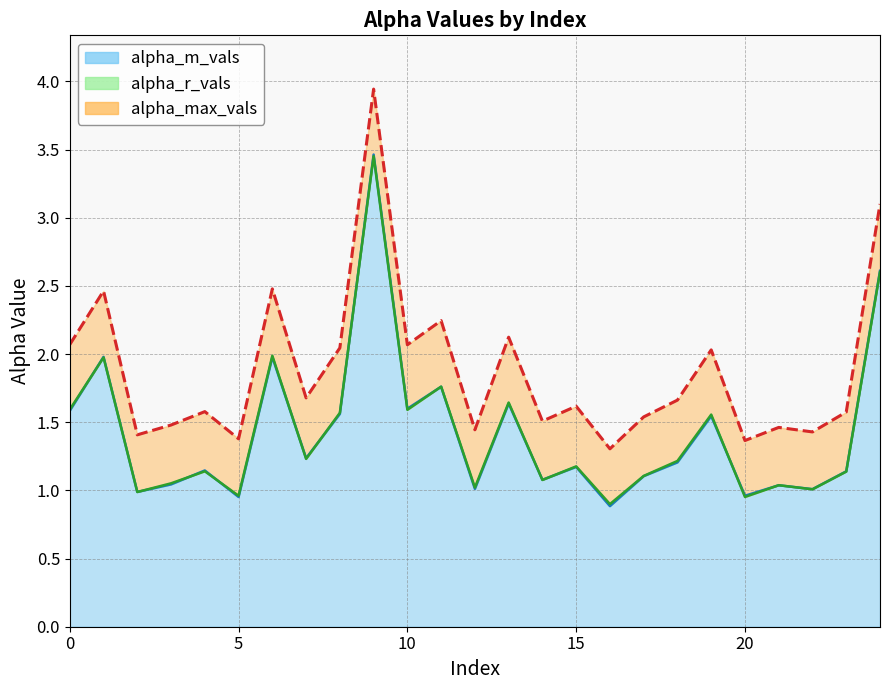

What is the sum of the alpha_max_vals values at 19 and 1?

4.5